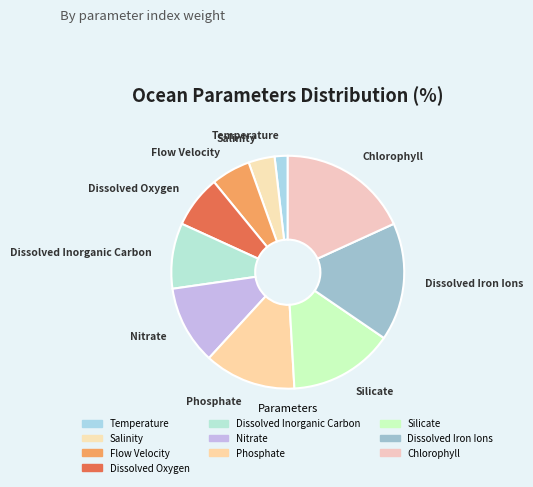

Does any single category account for the majority?

No